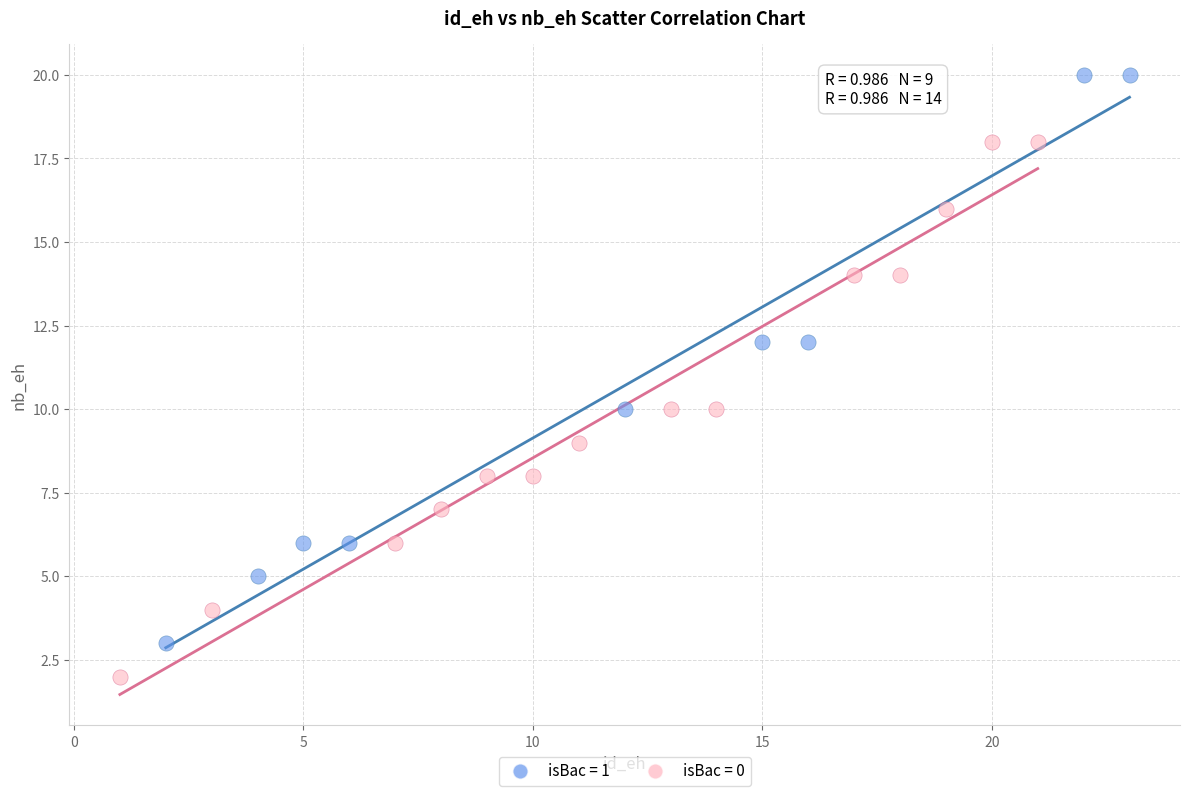

Which series reaches the minimum Y coordinate?

isBac = 0